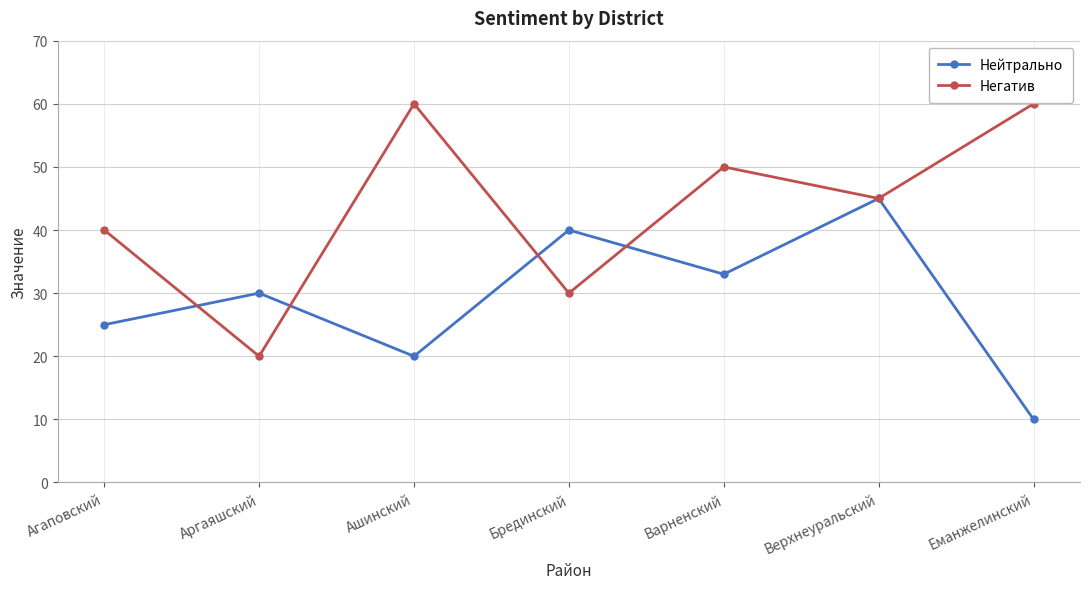

In Негатив, how many points are lower than both neighbors (excluding endpoints)?

3